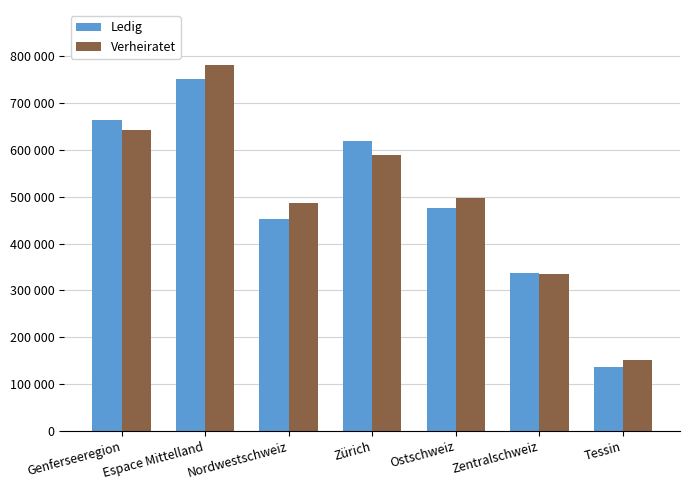

What is the value of the Ledig bar at the 5th from the left?

475505